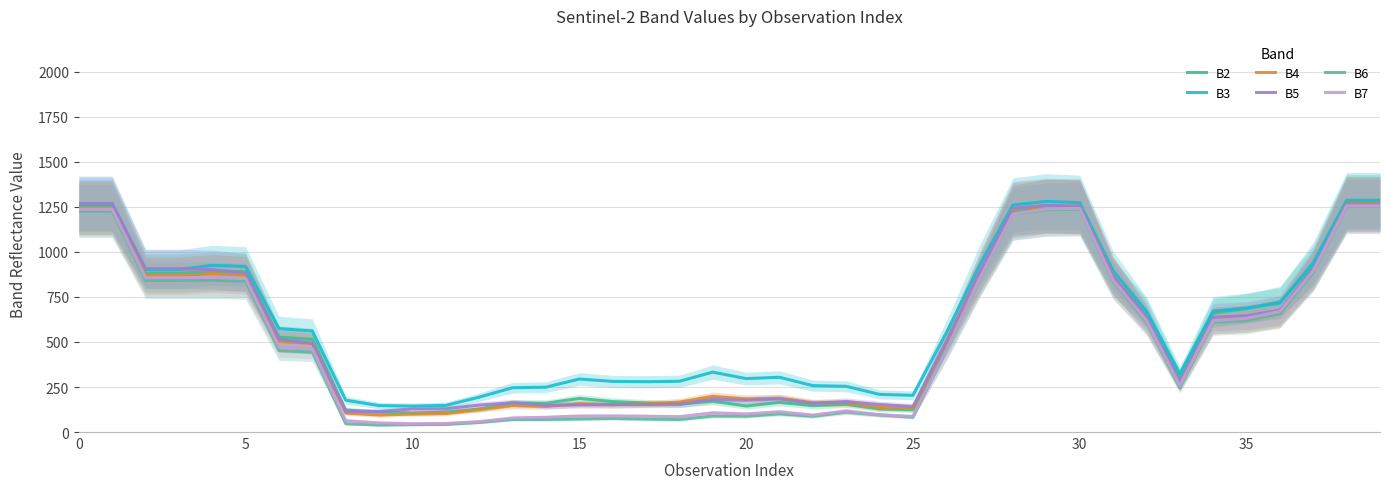

Which series ends up on top after the final intersection of B4 and B5?

B4